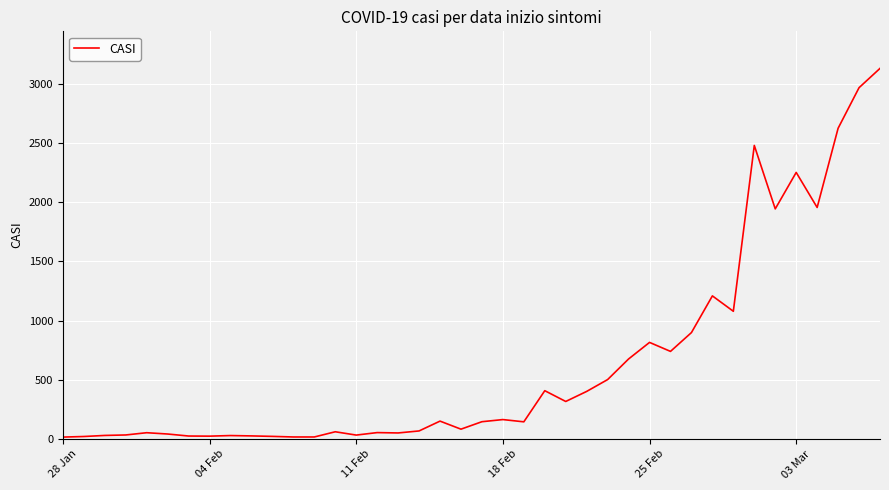

What is the difference between the maximum and minimum values?

3115